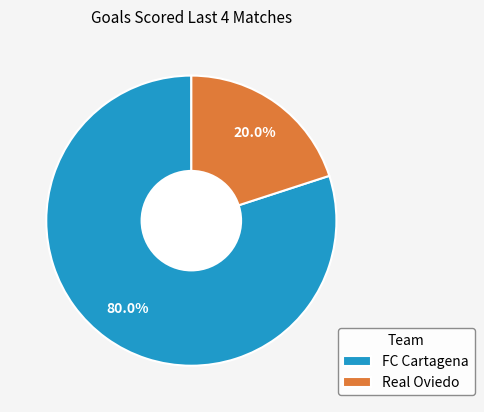

How many segments does this pie chart have?

2